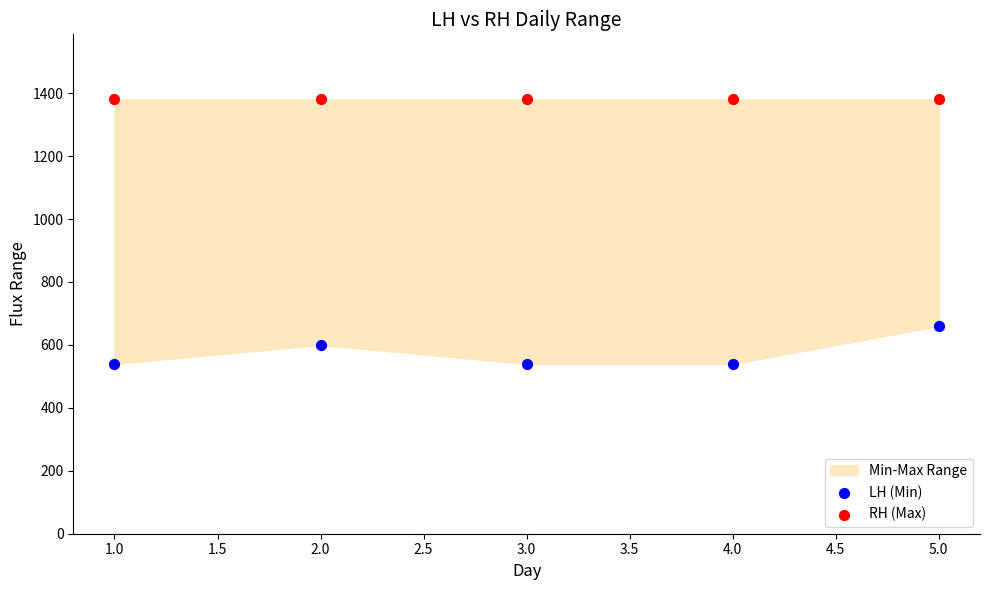

Across all series, what Y value is closest to 960?

660